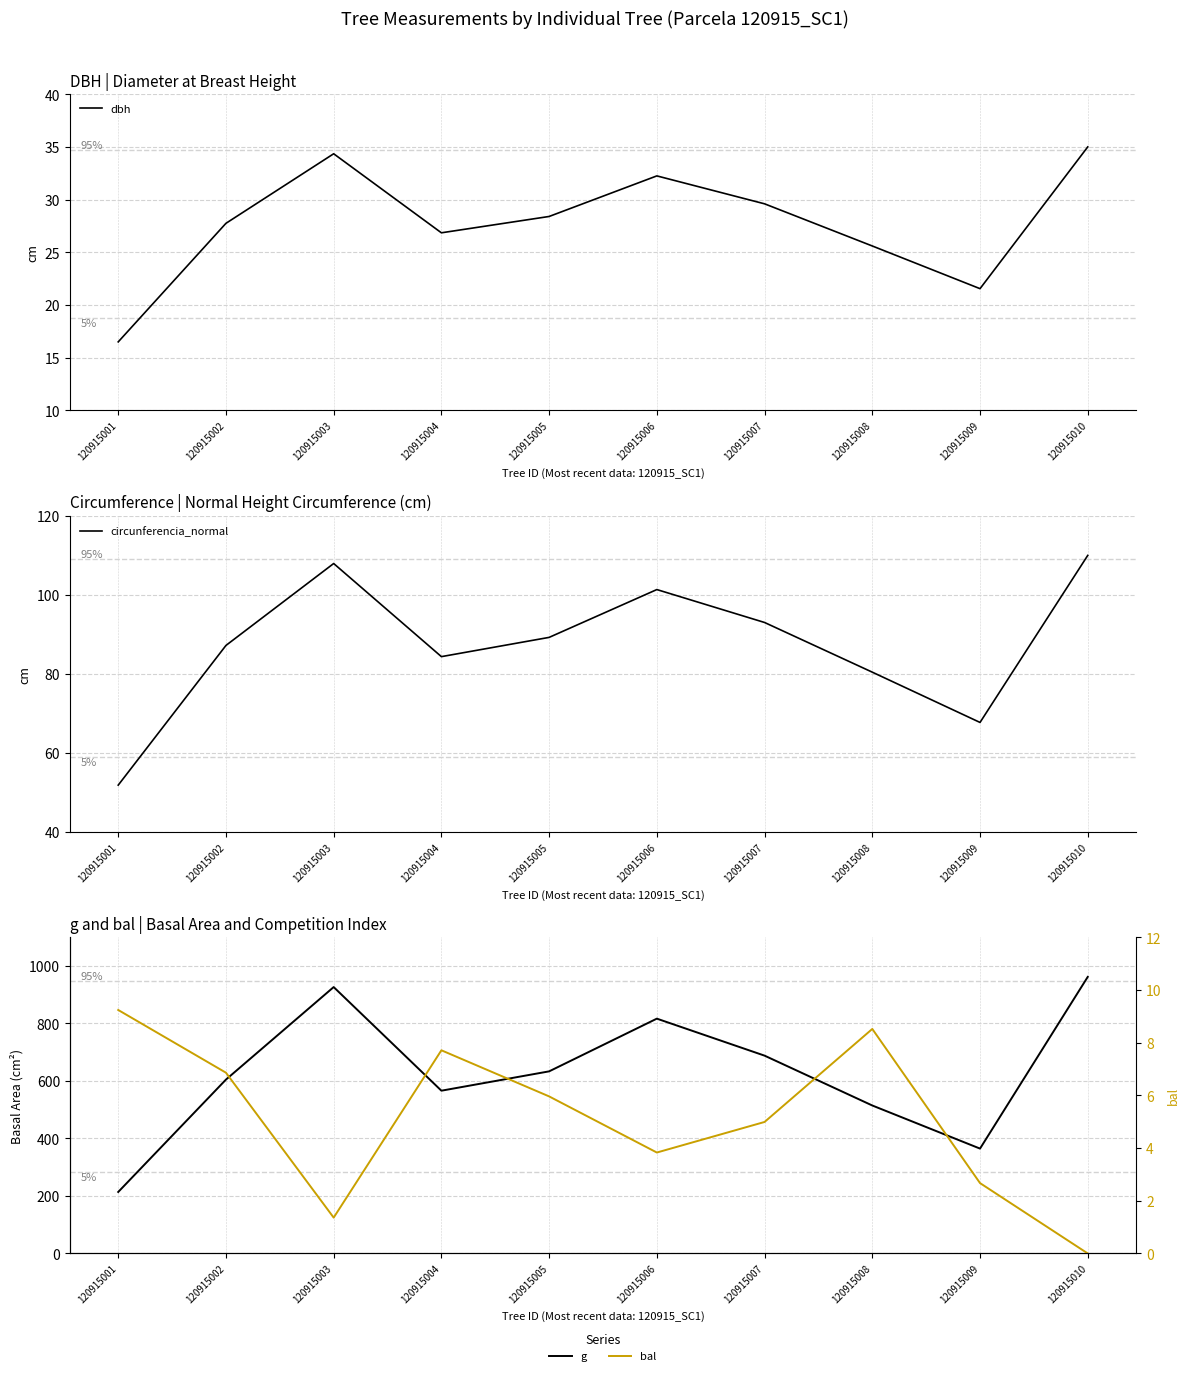

The bal series shows 2.7 at 120915009. True or false?

True